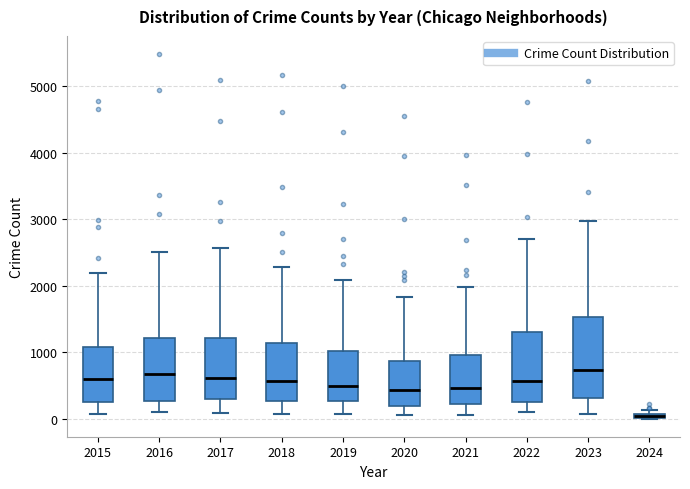

Which box is the tallest, from its lower edge to its upper edge?

2023